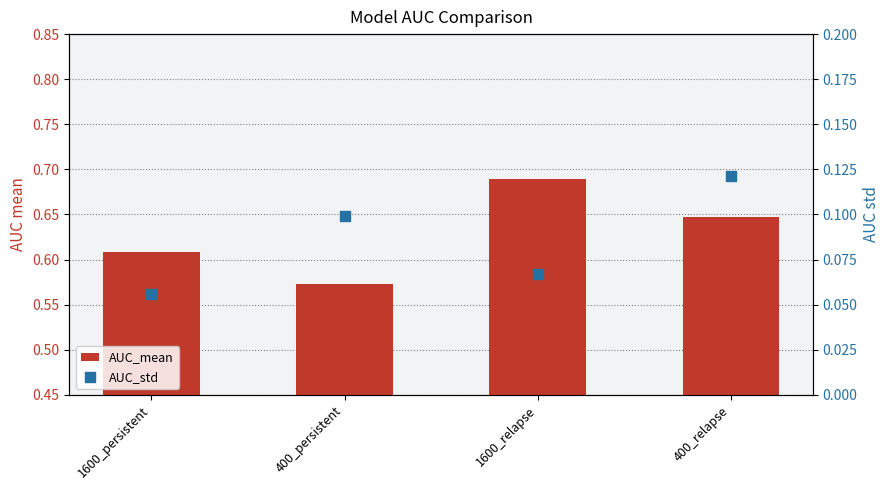

Which series contains the lowest Y value?

AUC_std